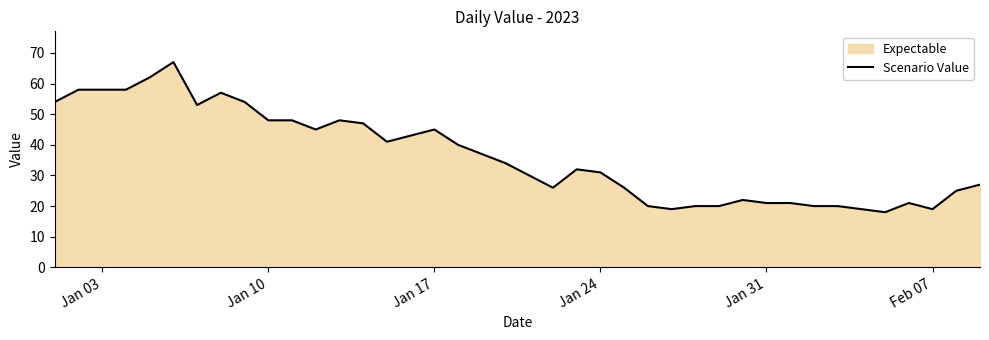

True or false: there are more than 2 points higher than both neighbors.

True